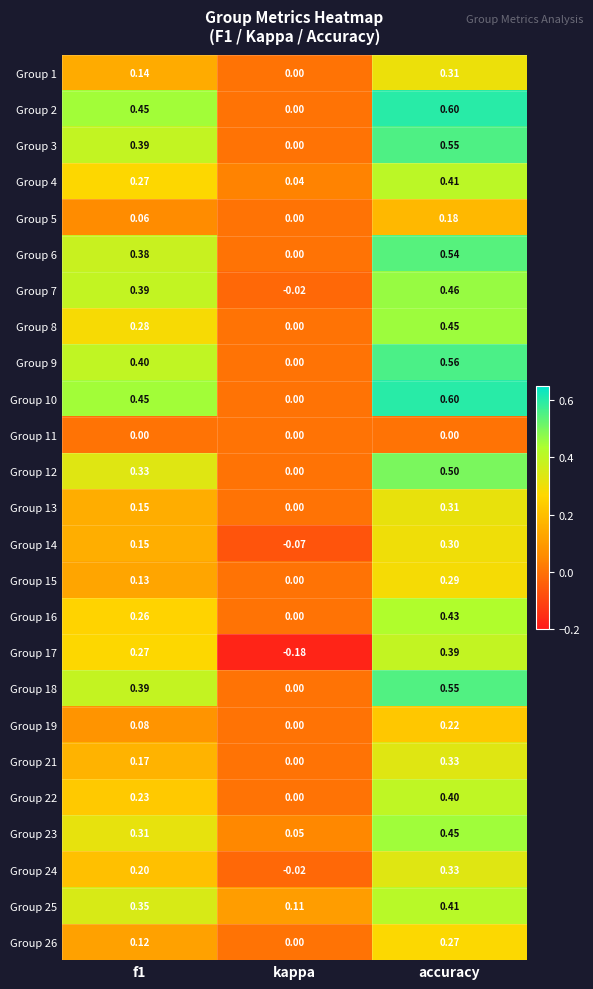

Where is Group 6 nearest to the value 0?

kappa